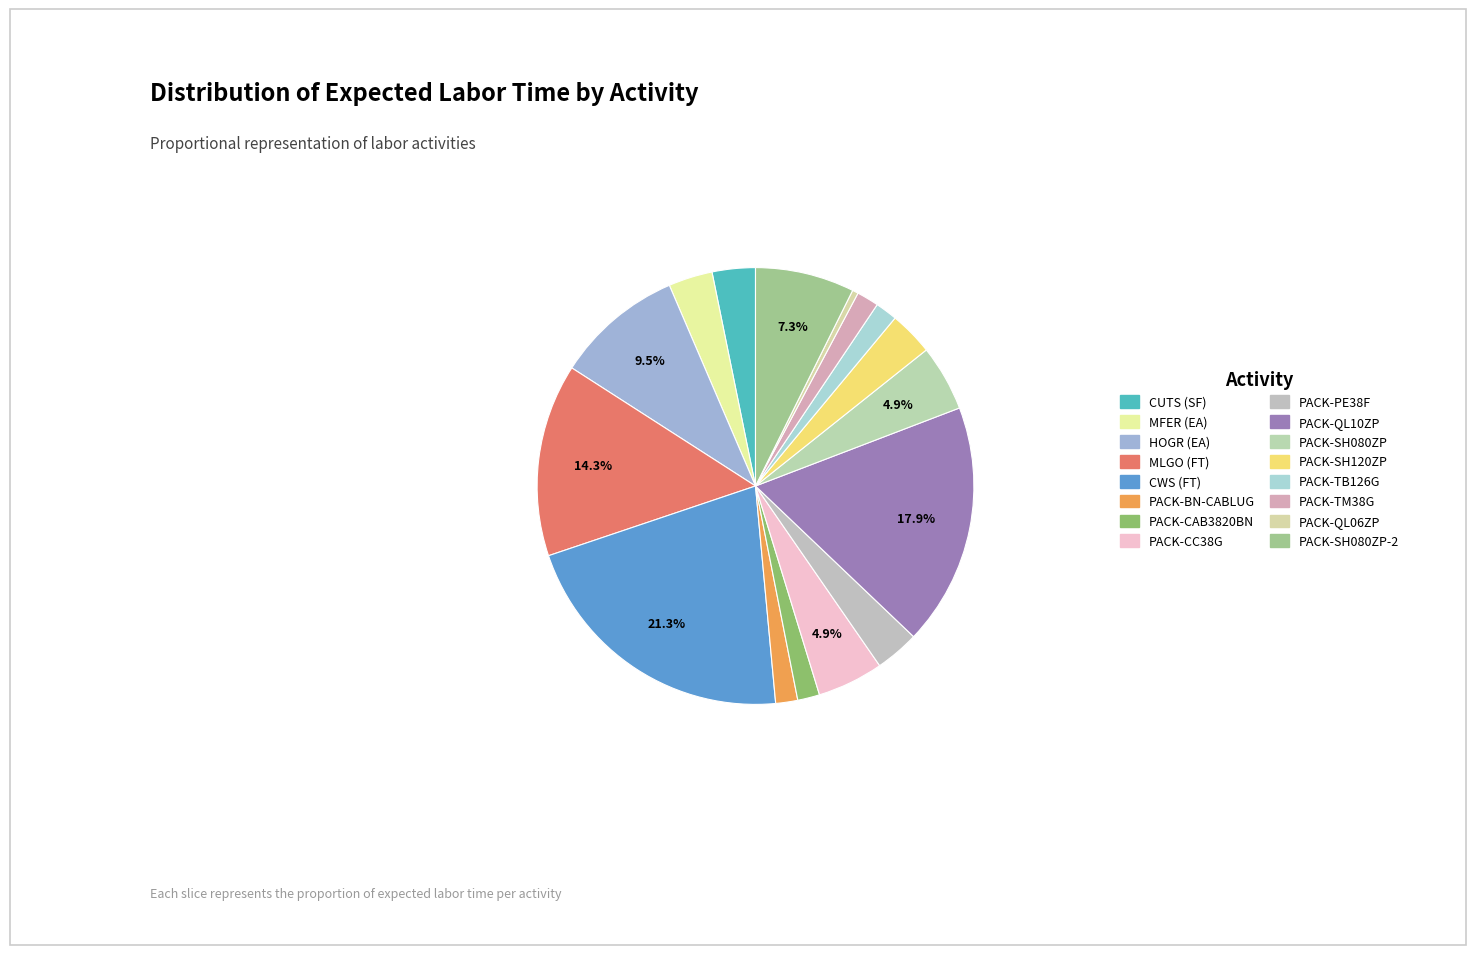

To the nearest percent, what percentage of the pie is PACK-TB126G?

2%